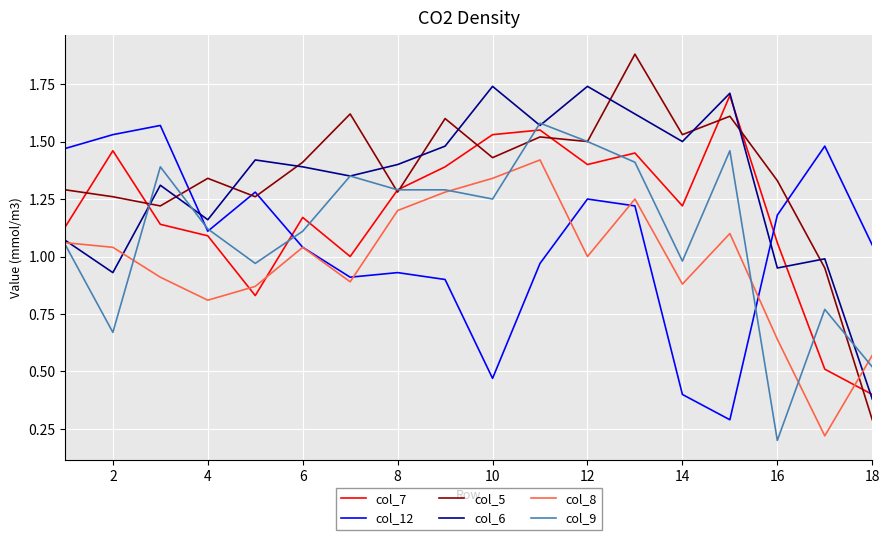

Which series has the widest spread of values?

col_5